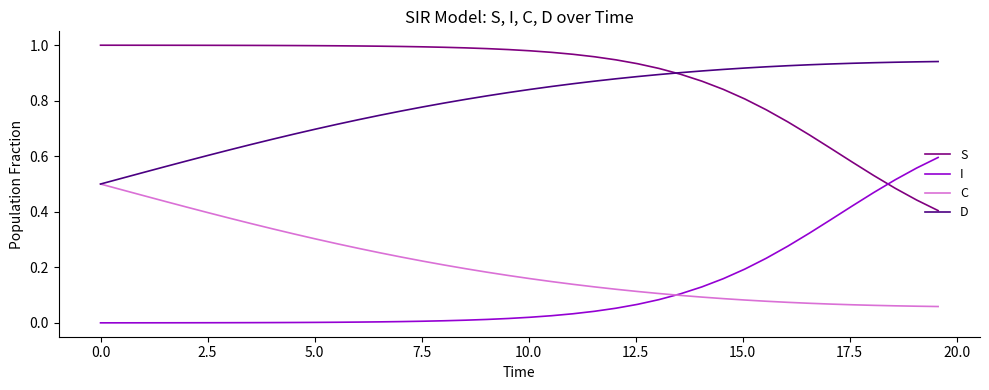

Rank the series by their maximum value, from highest to lowest.

S, D, I, C